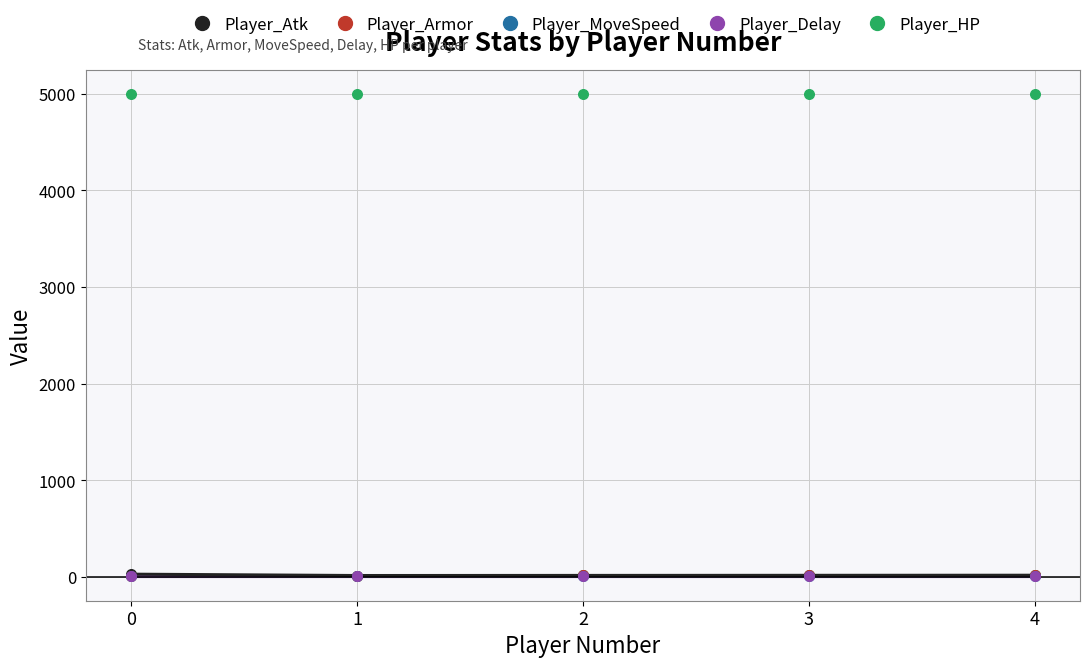

What is the ratio of the value at 3 to the value at 4?

0.9